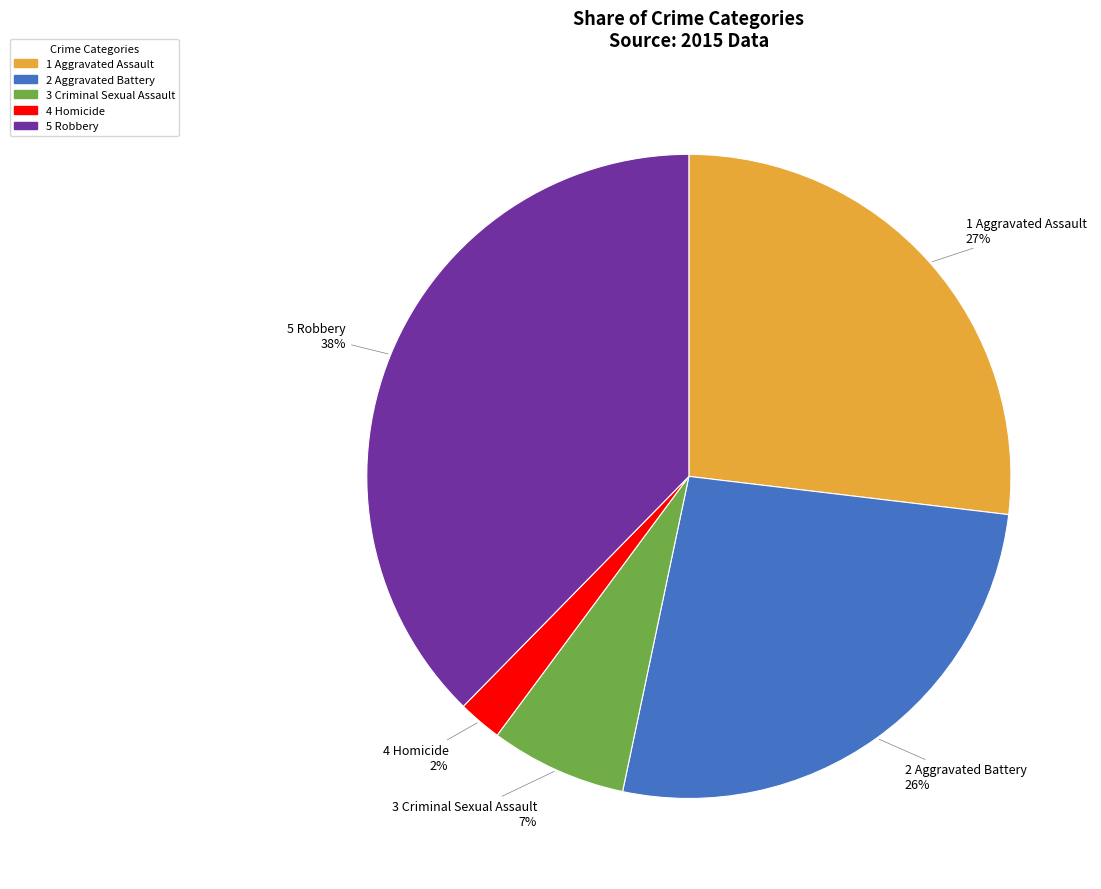

Is there a majority slice in this chart?

No